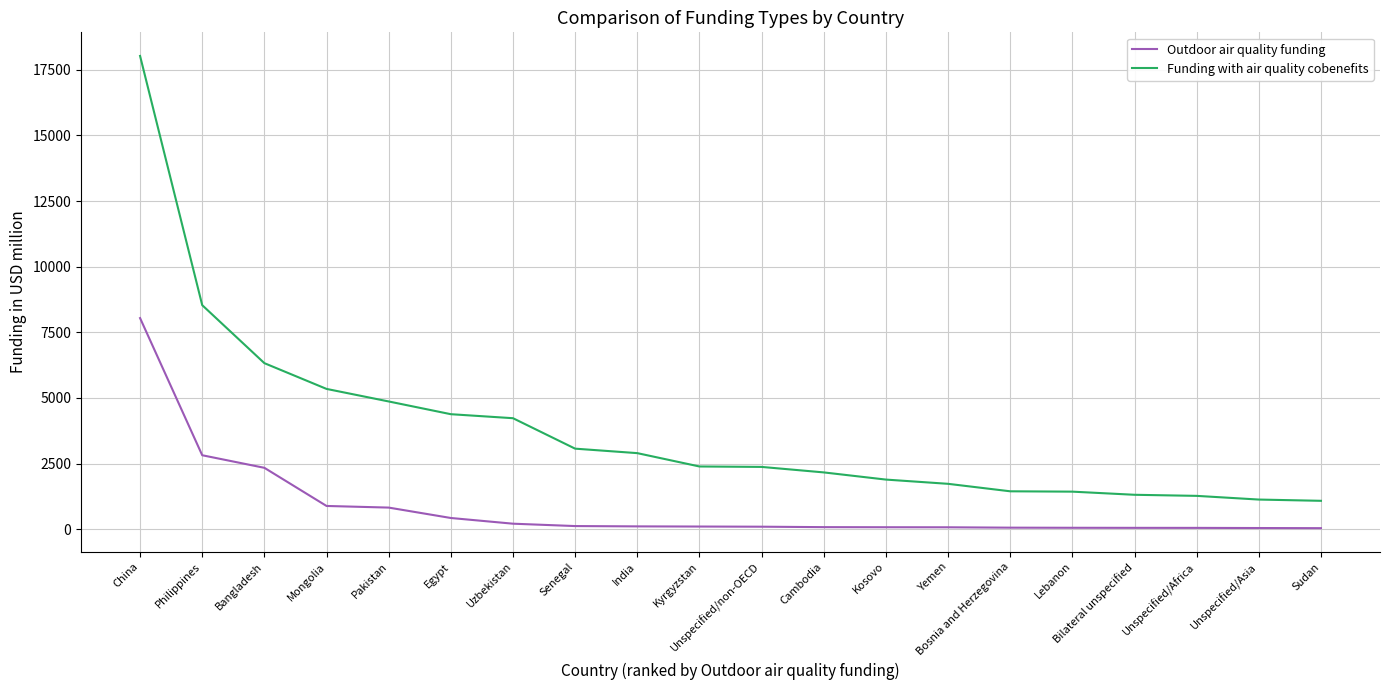

What is the sum of the Outdoor air quality funding values at Uzbekistan and Bosnia and Herzegovina?

266.9